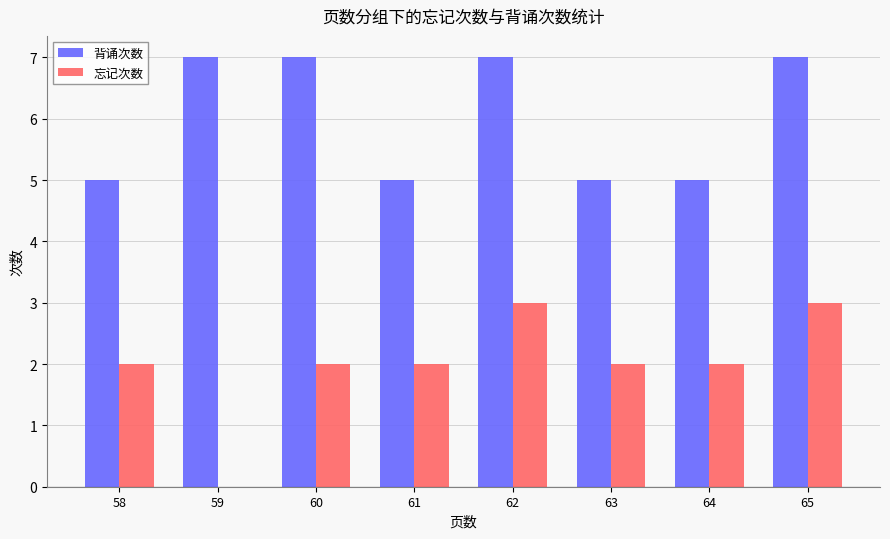

Reading left to right, what are all the values shown in this chart?

背诵次数: 58=5	59=7	60=7	61=5	62=7	63=5	64=5	65=7
忘记次数: 58=2	59=0	60=2	61=2	62=3	63=2	64=2	65=3